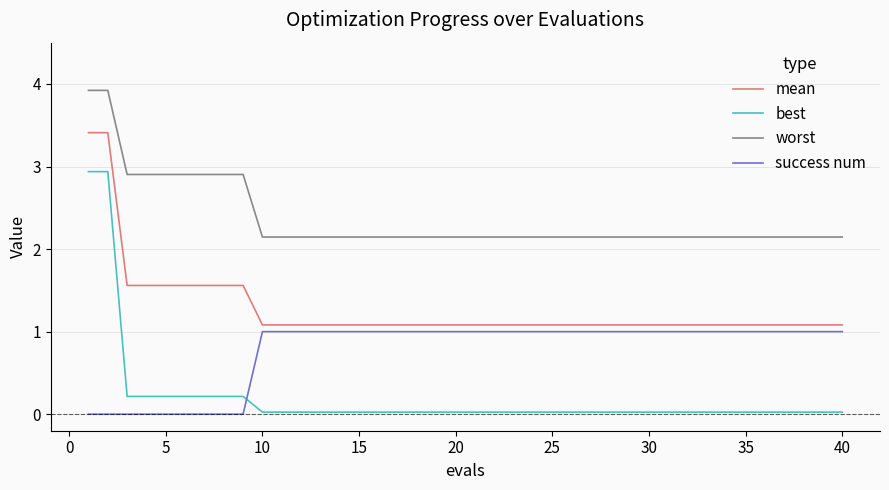

List the series in order of their overall mean, lowest first.

best, success num, mean, worst